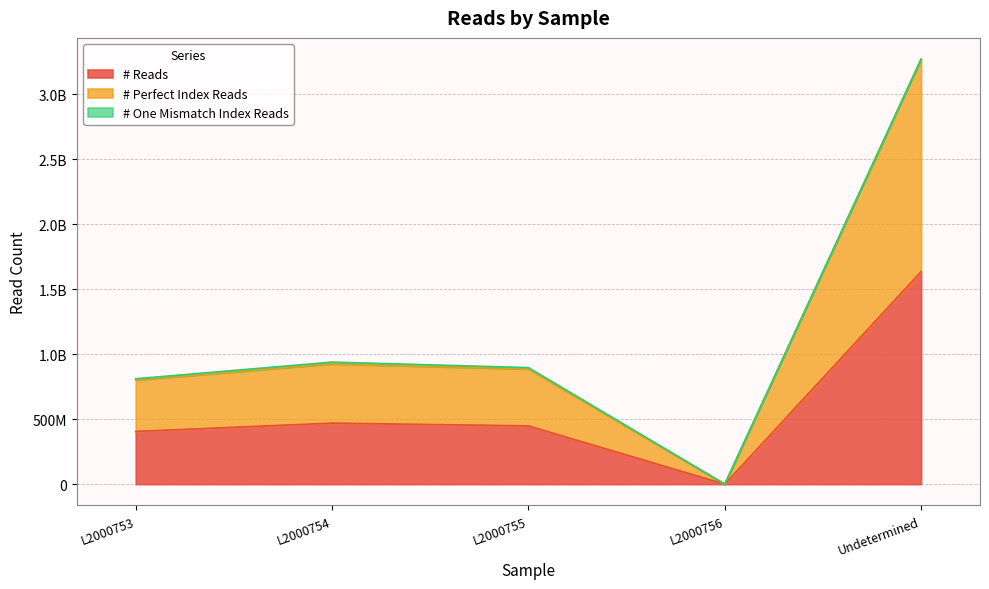

True or false: # Reads and # Perfect Index Reads cross at least once.

False